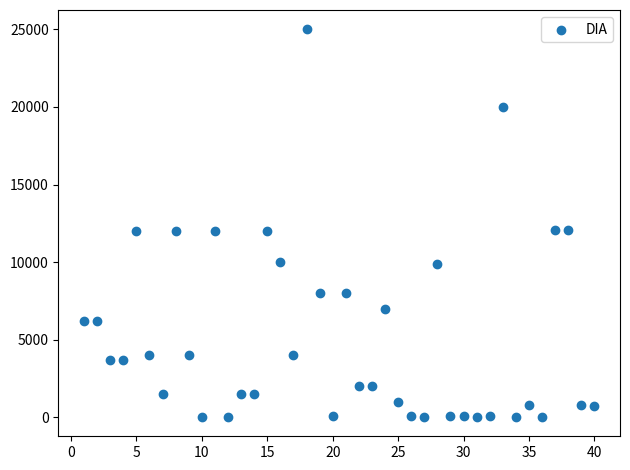

What is the range of Y values (max minus min)?

24963